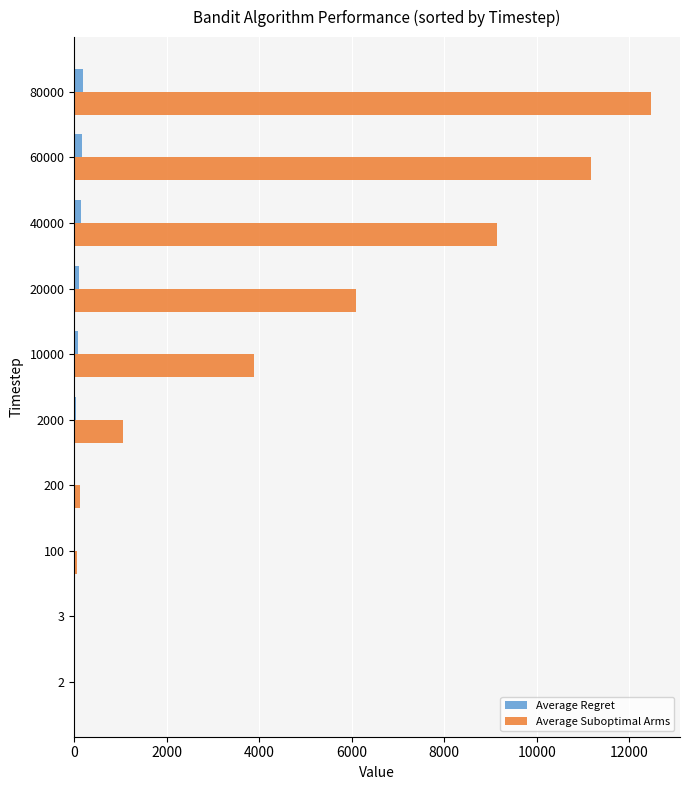

What is the greatest value displayed?

12470.0